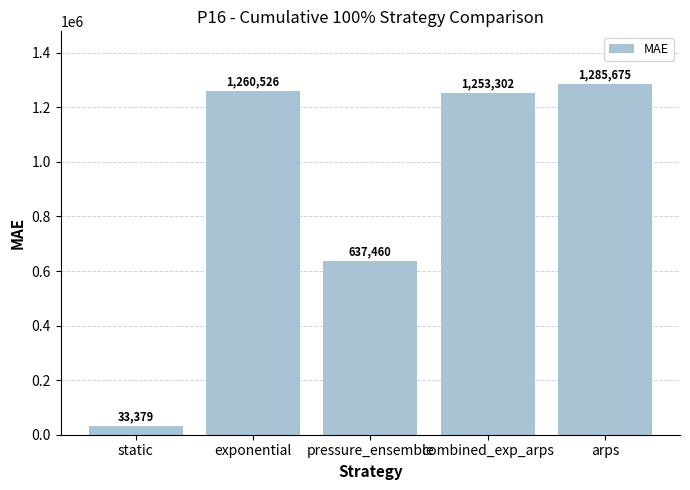

What is the smallest value displayed?

33379.3